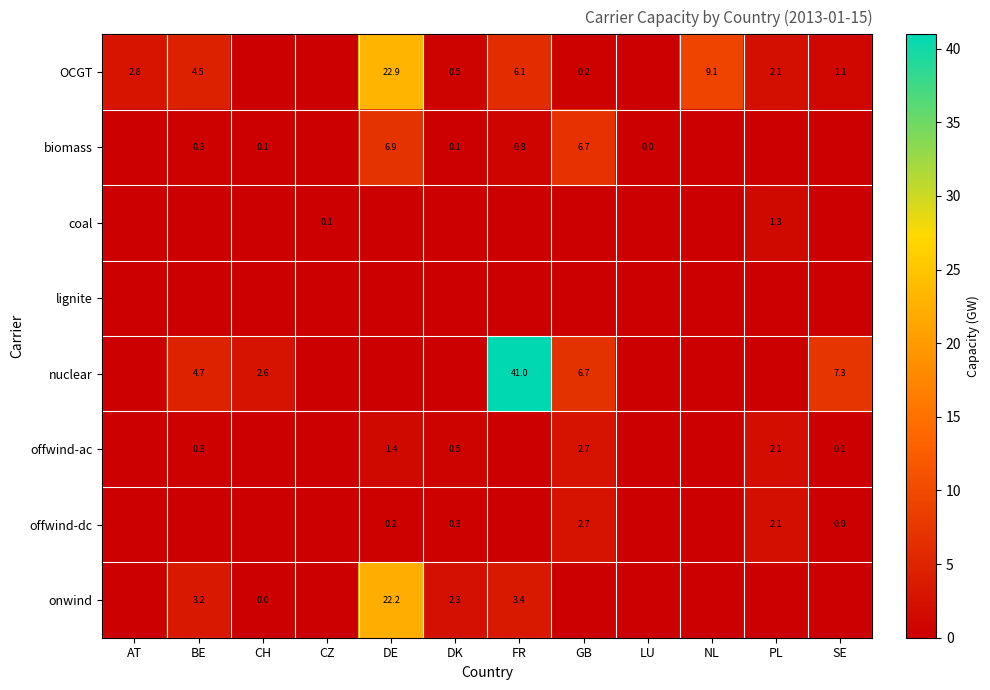

The value of OCGT at NL is 9.1. True or false?

True